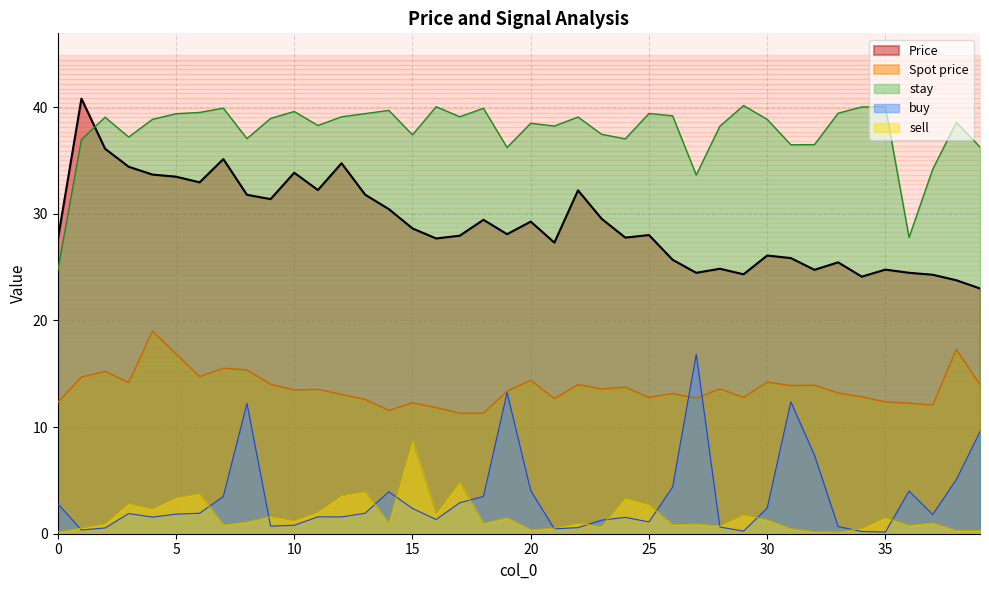

At which label does buy reach its minimum?

35